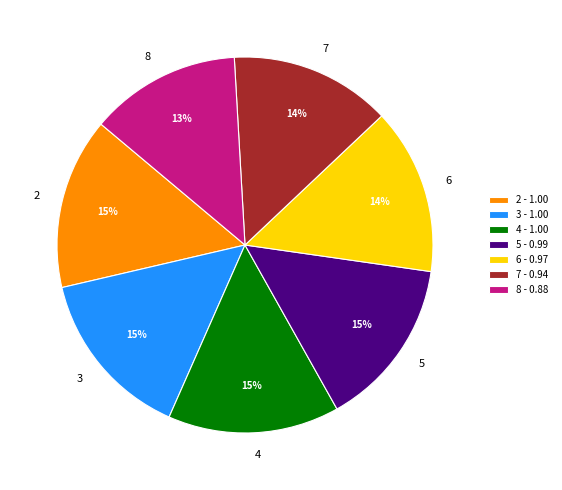

Which has a higher value, 3 or 8?

3